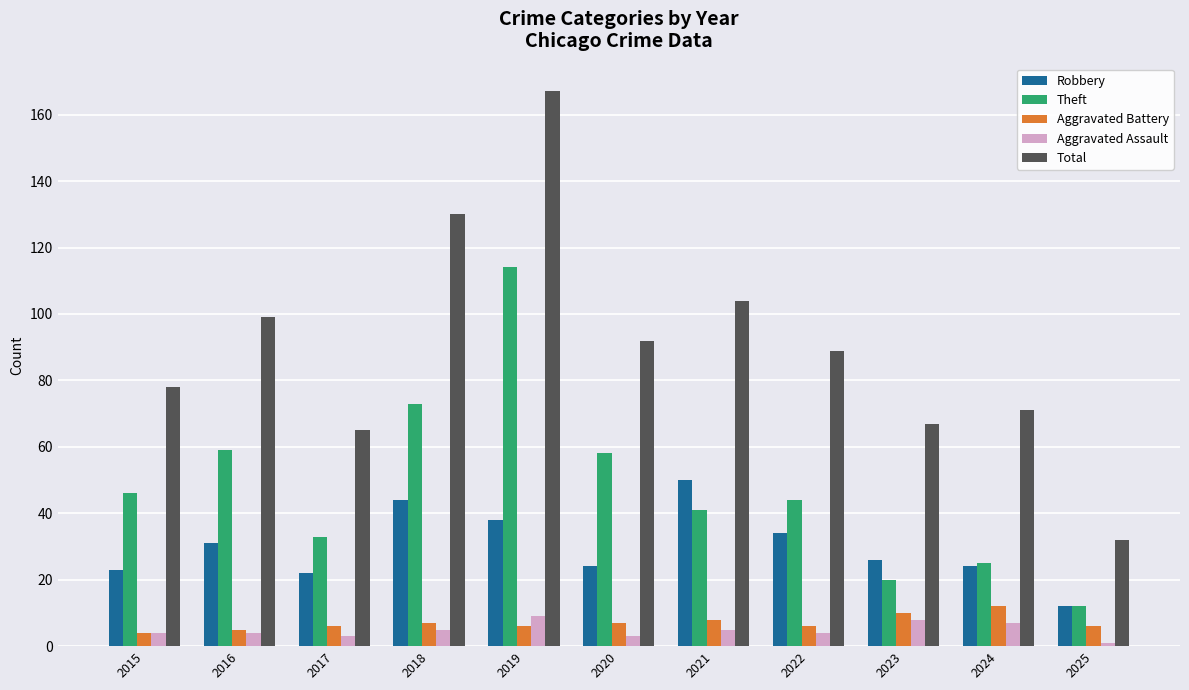

How many Aggravated Battery values are between 6 and 8?

7